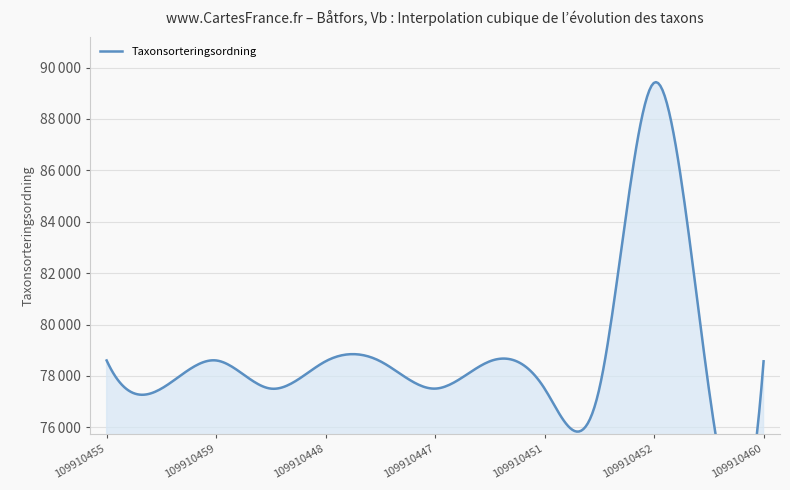

What is the greatest value displayed?

89410